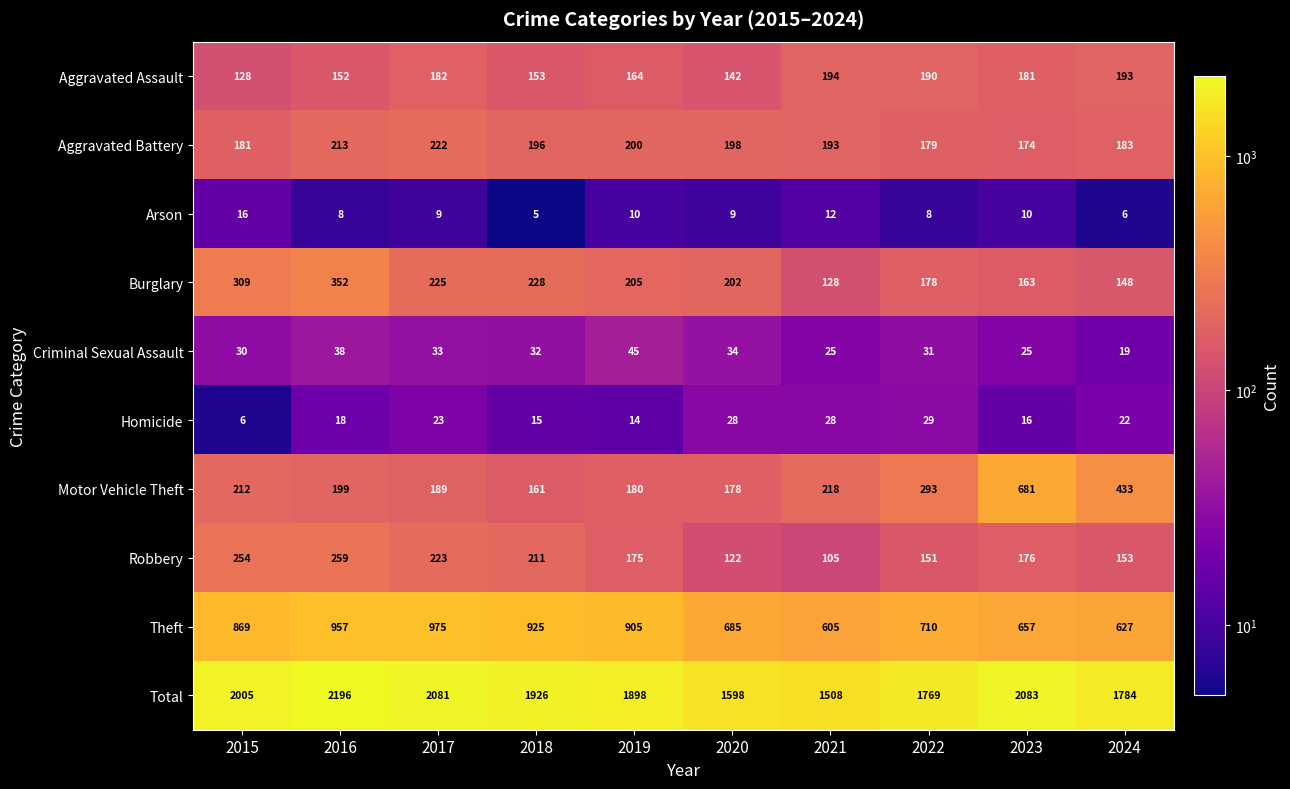

Rank the series by their maximum value, from lowest to highest.

Arson, Homicide, Criminal Sexual Assault, Aggravated Assault, Aggravated Battery, Robbery, Burglary, Motor Vehicle Theft, Theft, Total